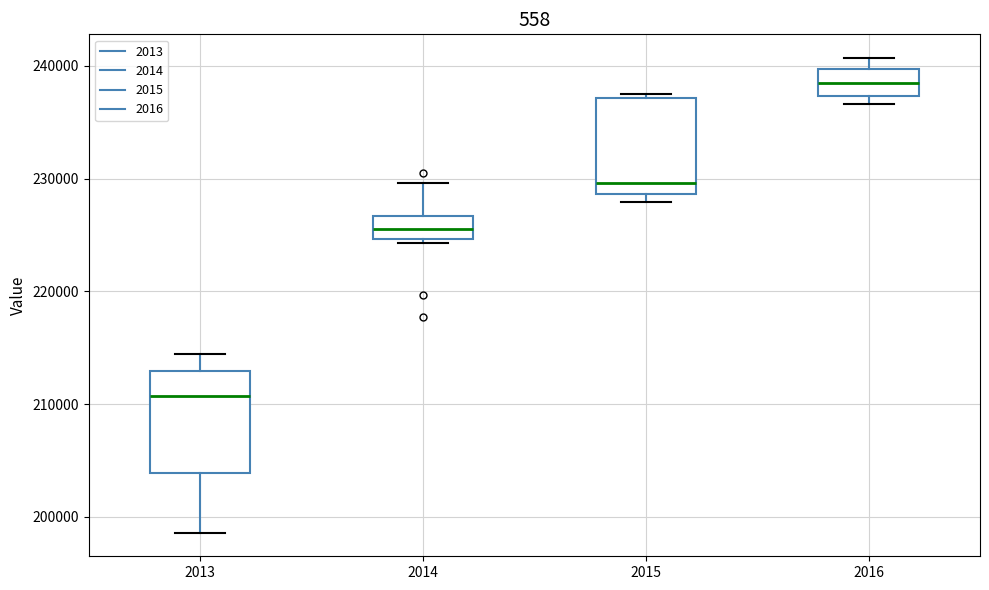

Reading left to right, read every box against the y-axis: the position of its median line, the range the box covers, and the ends of its whiskers. The values are not printed on the chart, so give them approximately, as read against the axis.

2013: median 211000, box 204000 to 213000, whiskers 199000 to 214000
2014: median 226000, box 225000 to 227000, whiskers 224000 to 230000
2015: median 230000, box 229000 to 237000, whiskers 228000 to 238000
2016: median 239000, box 237000 to 240000, whiskers 237000 (just below the box's lower edge) to 241000